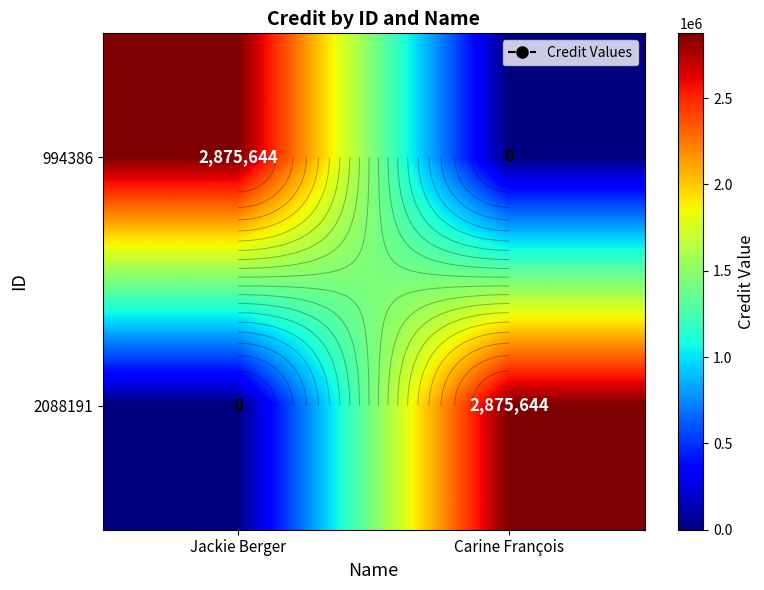

What is the total value across all series at Carine François?

2875644